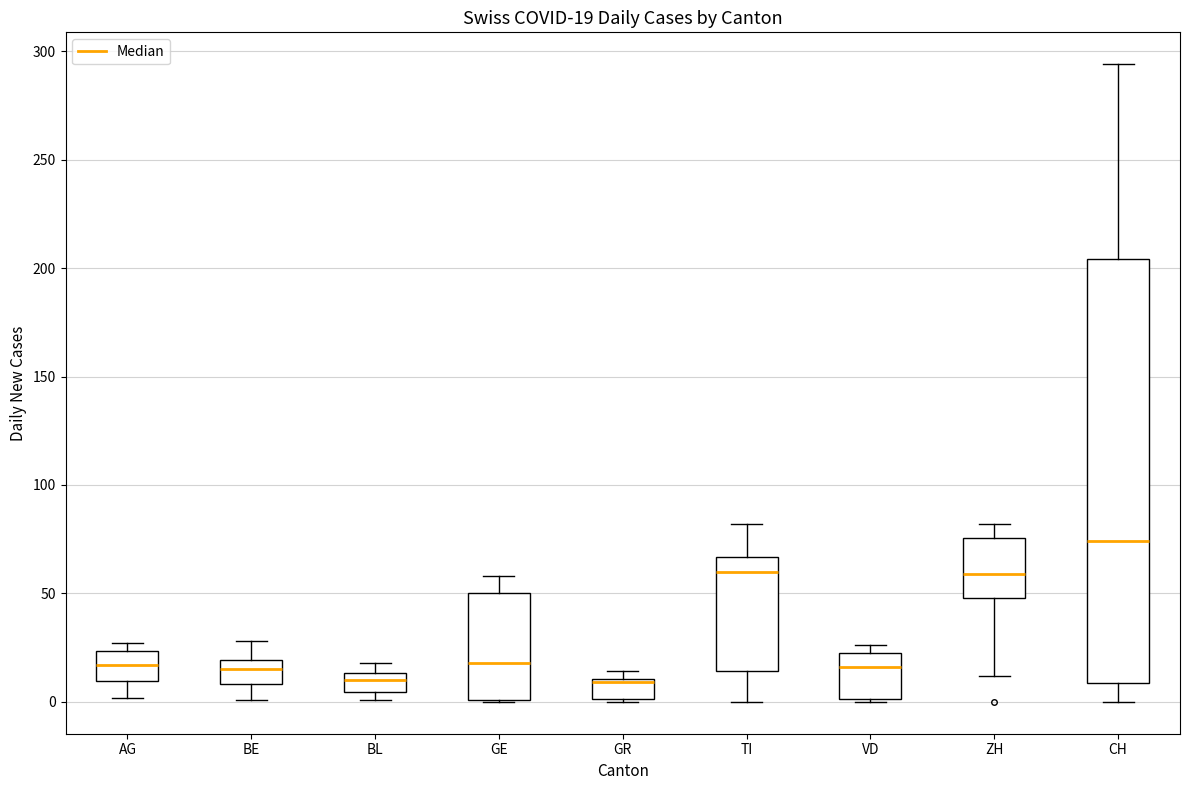

Comparing the boxes themselves (not the whiskers), which one is the tallest?

CH